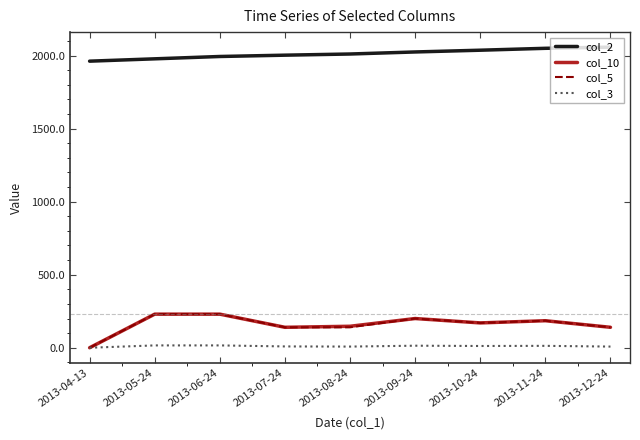

What value does the col_5 series have at 2013-05-24, to the nearest 5?

230